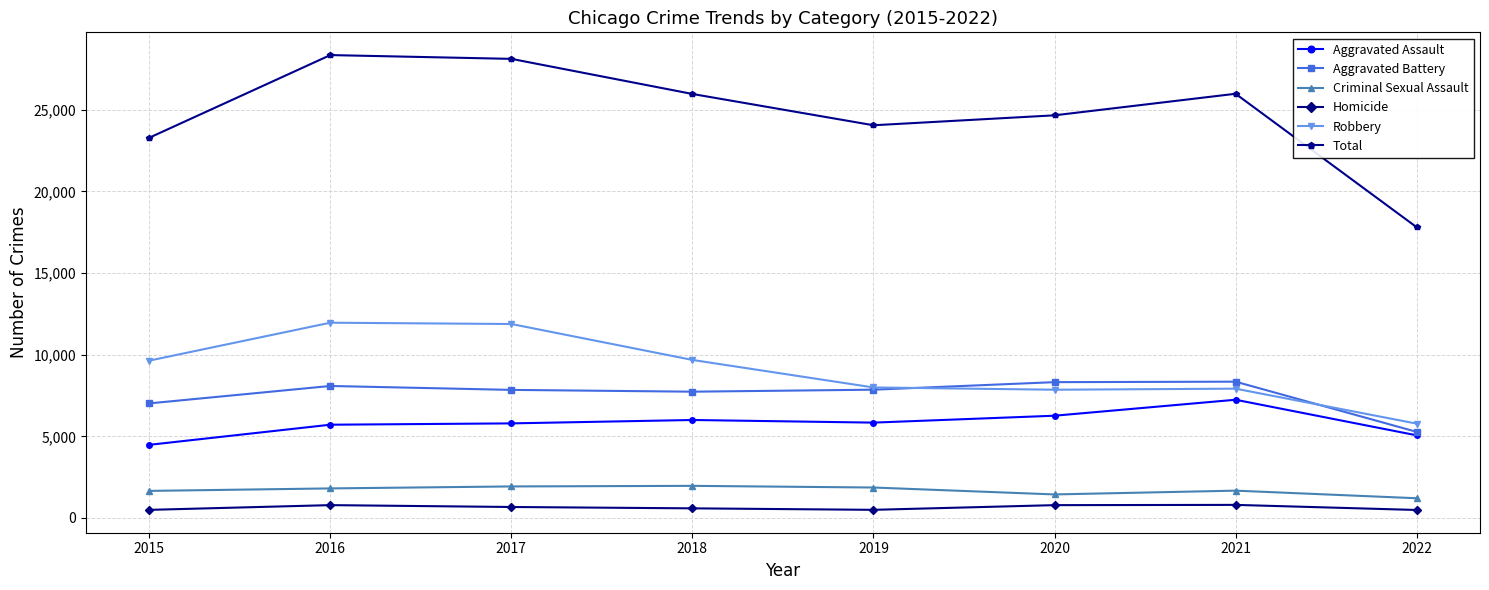

How many series are shown in this chart?

6